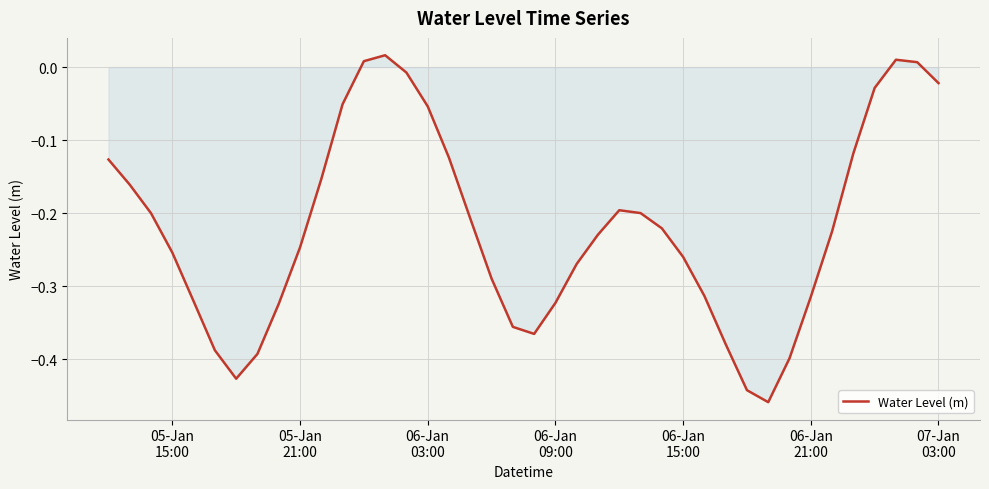

How many points are higher than both their immediate neighbors (excluding endpoints)?

3